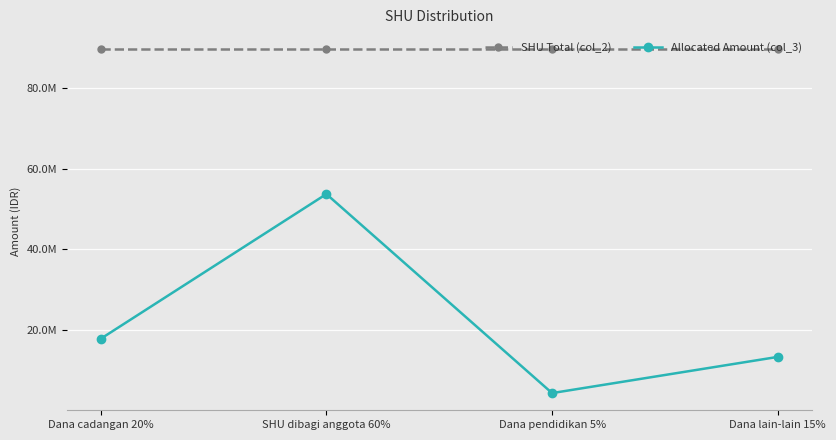

What is the label of the 3rd point from the left?

Dana pendidikan 5%